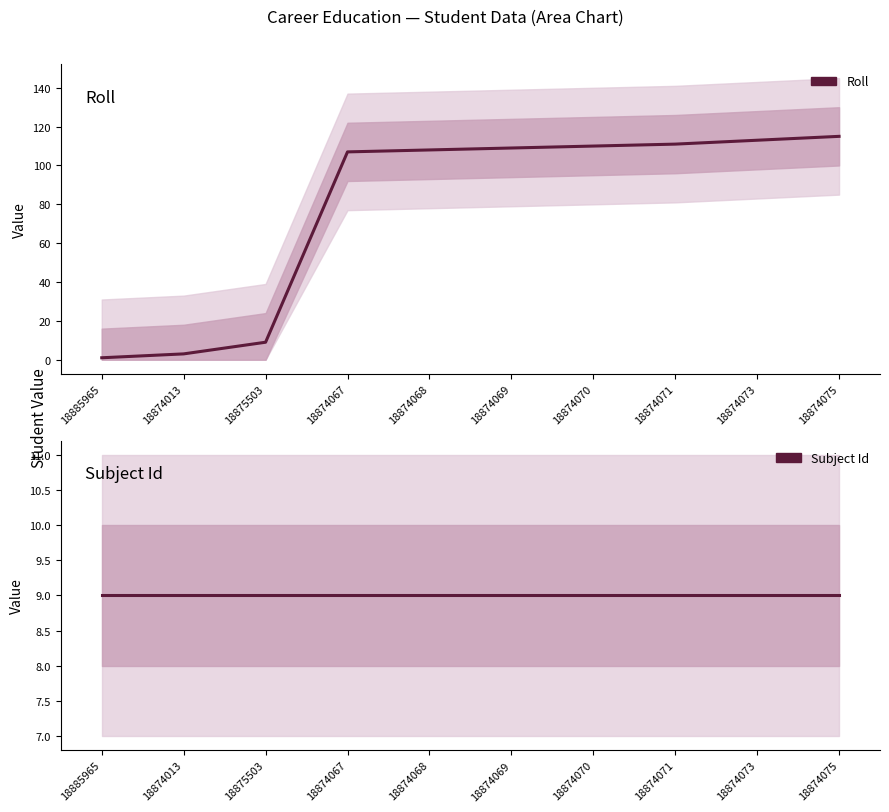

At which label does Roll reach its minimum?

18885965